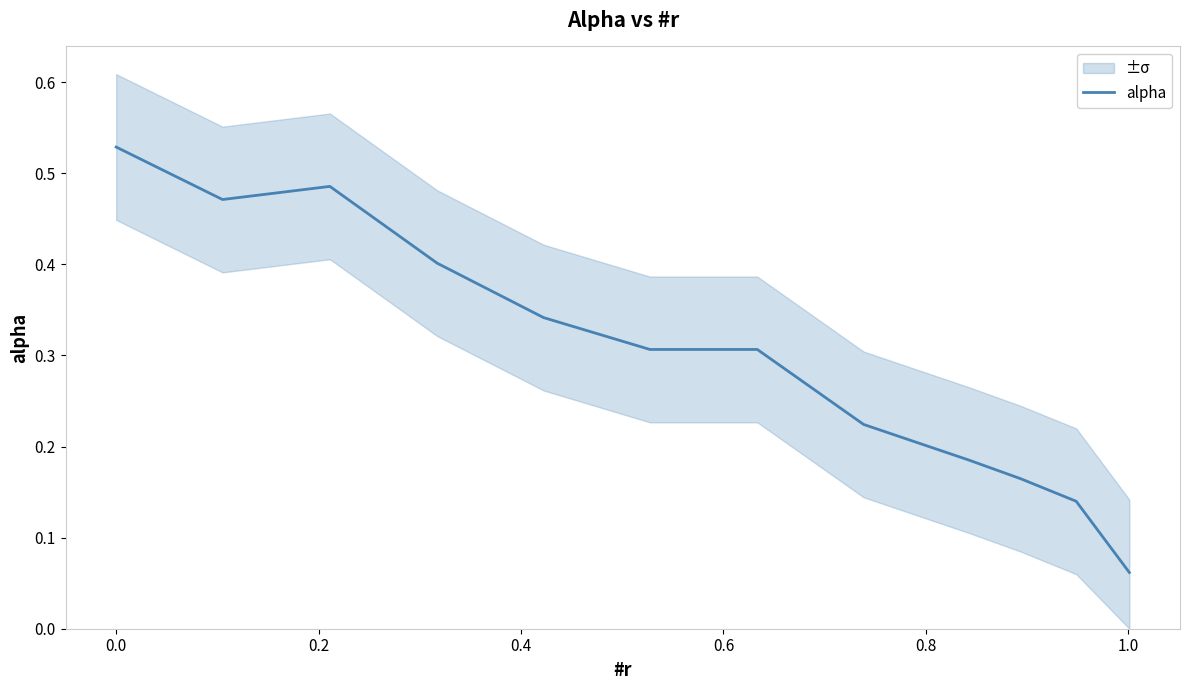

The value at 0.2 is 0.5. True or false?

True